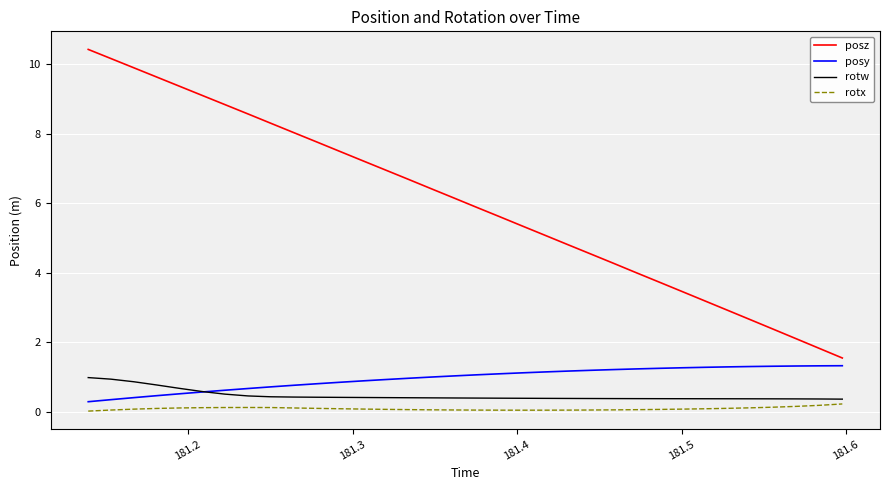

What is the greatest value displayed?

10.4